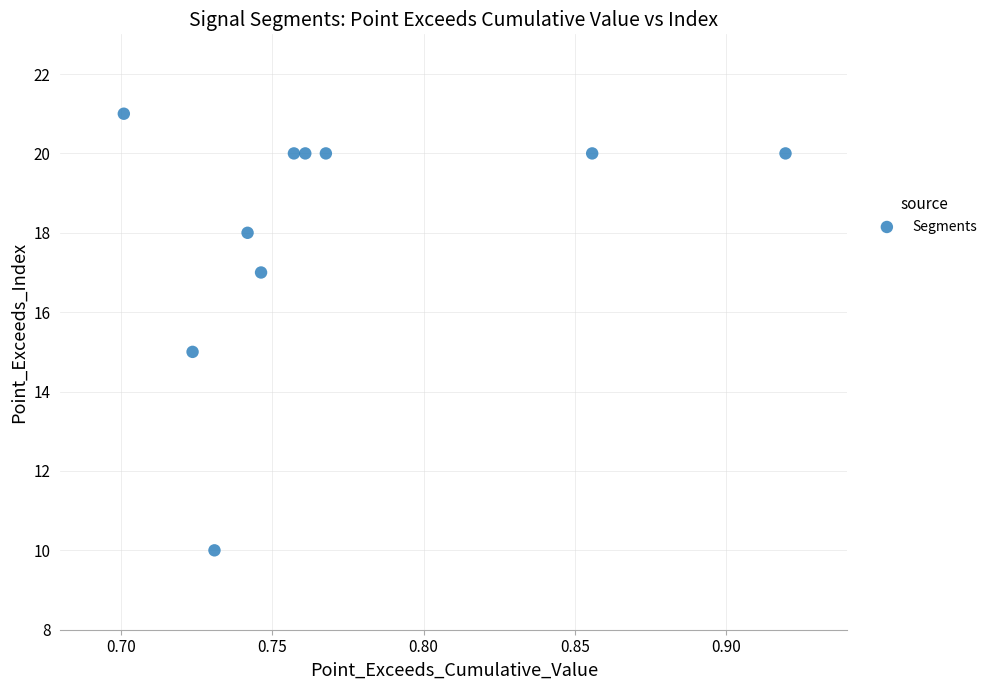

What is the range of Y values (max minus min)?

11